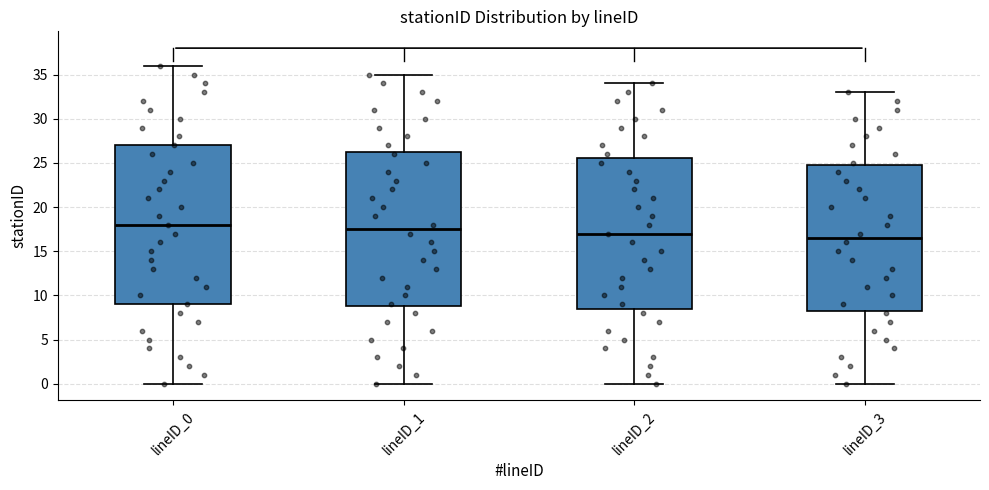

Which box has the highest median line?

lineID_0